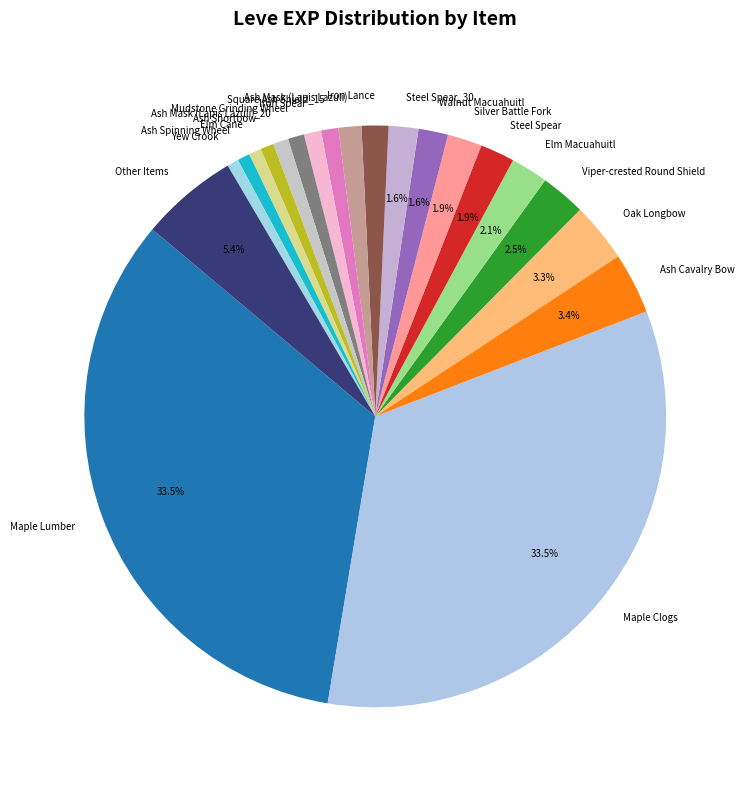

Is the sum of Mudstone Grinding Wheel and Ash Cavalry Bow greater than half?

No